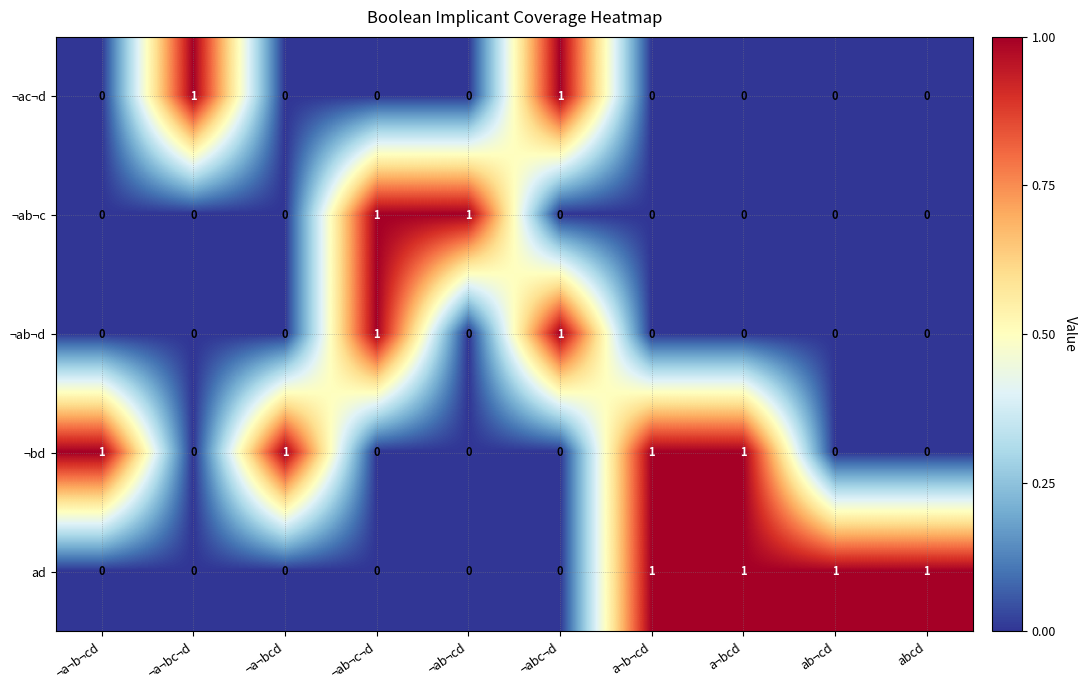

The ¬ab¬d series shows 2 at ¬ab¬c¬d. True or false?

False